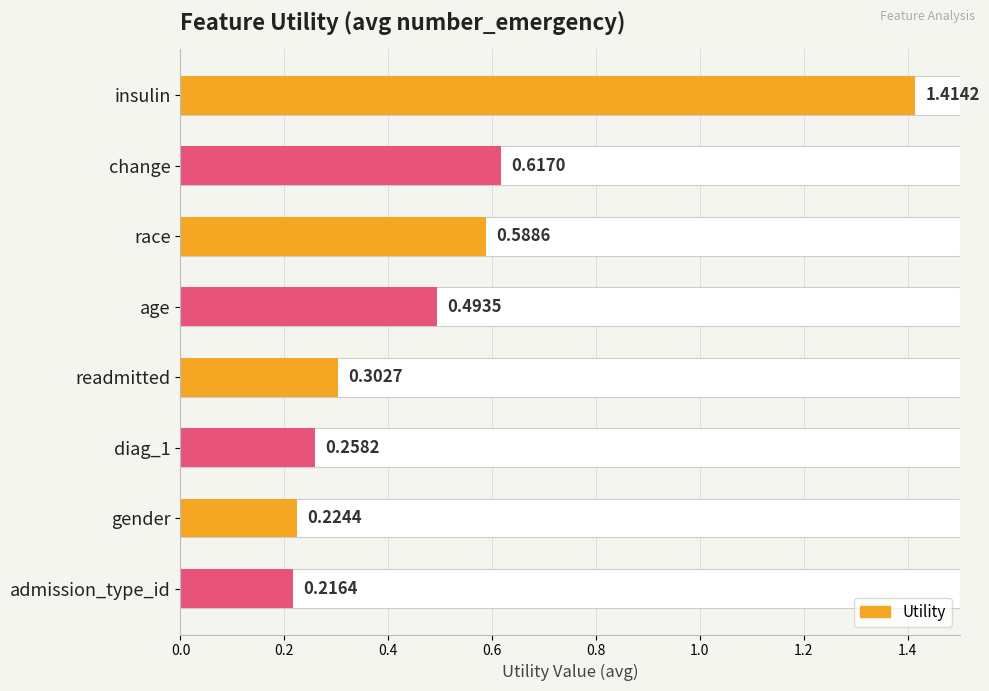

Reading left to right, transcribe all the data shown in this chart.

Utility (even): 1.4	0.6	0.3	0.2
Utility (odd): 0.6	0.5	0.3	0.2